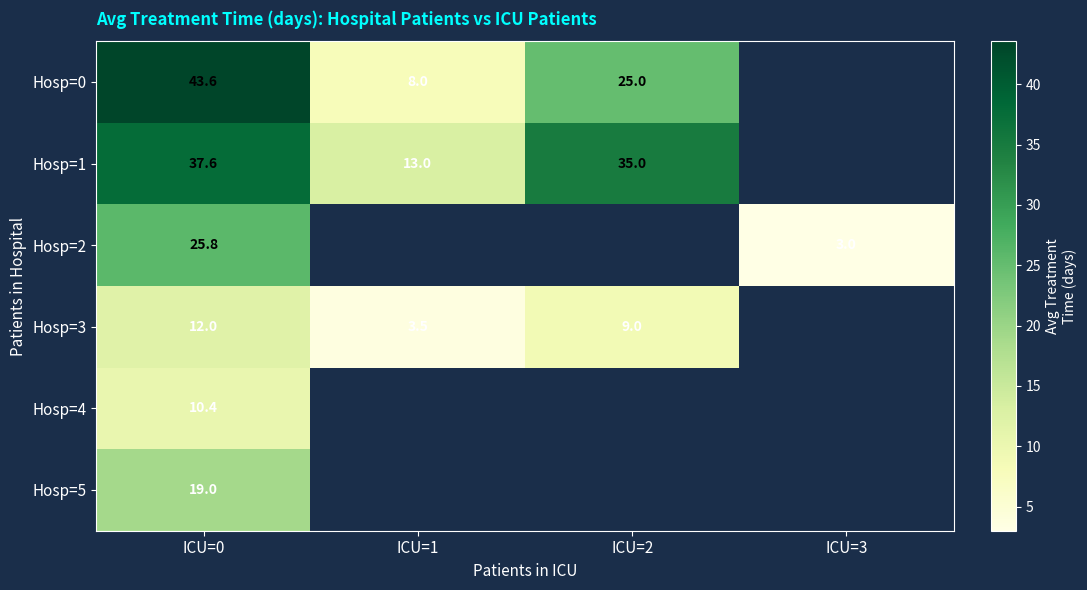

List the labels in order of Hosp=3 value, smallest first.

ICU=1, ICU=2, ICU=0, ICU=3